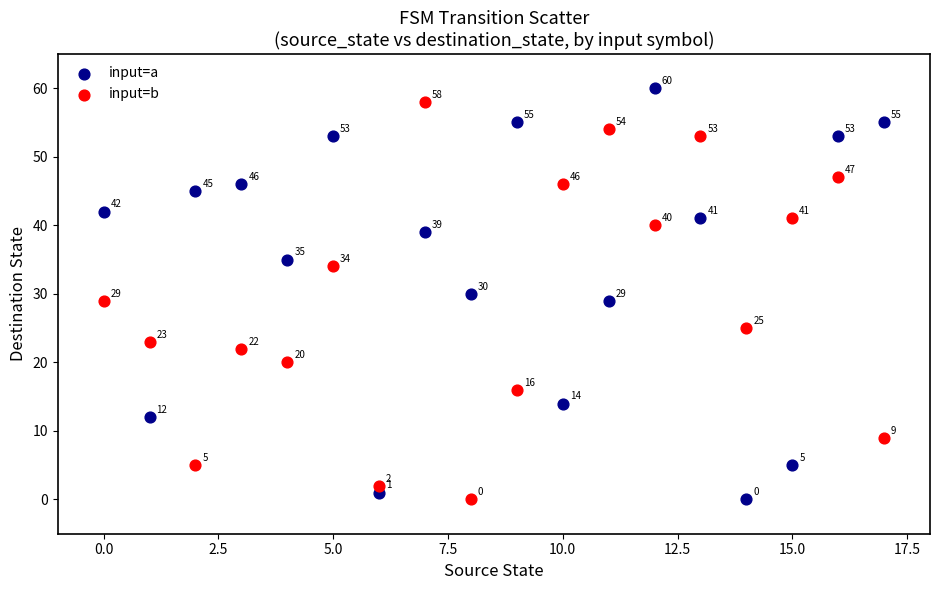

Which series has the widest spread of Y values?

input=a